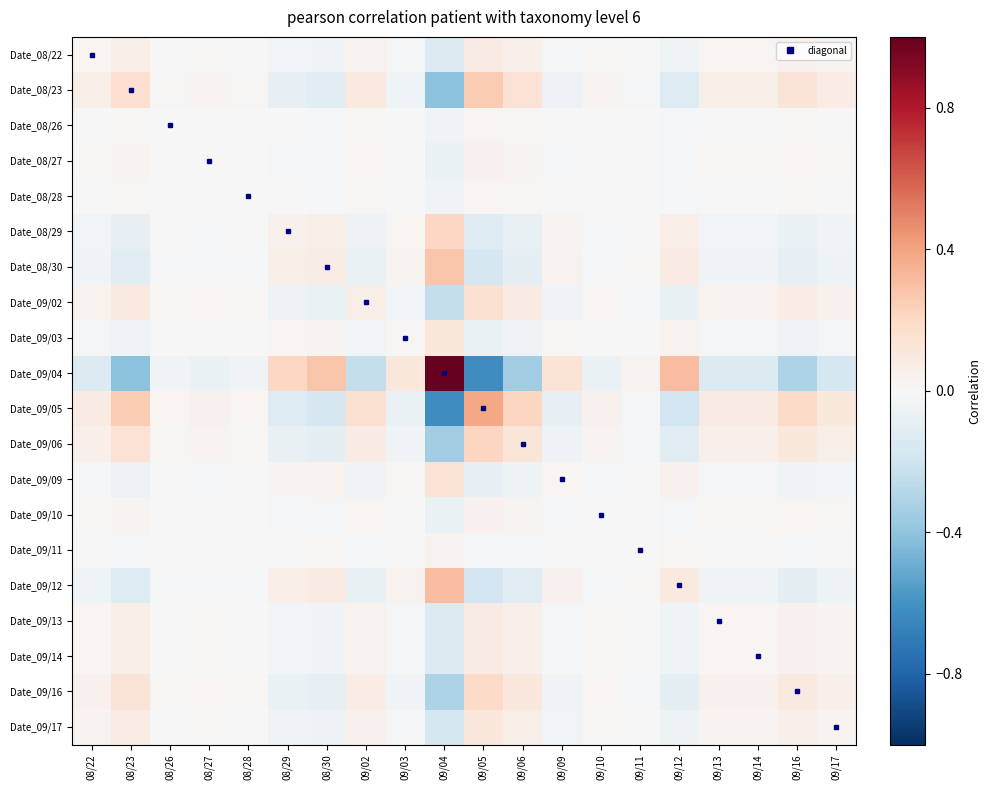

At which category is the sum across all series the highest?

09/05